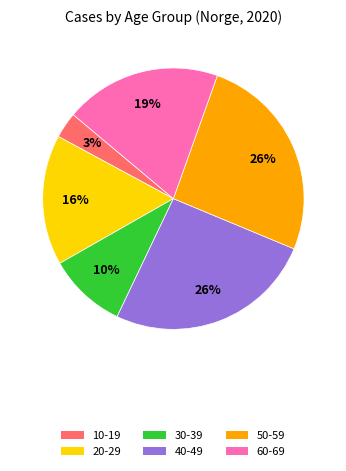

Is the sum of 10-19 and 20-29 greater than half?

No